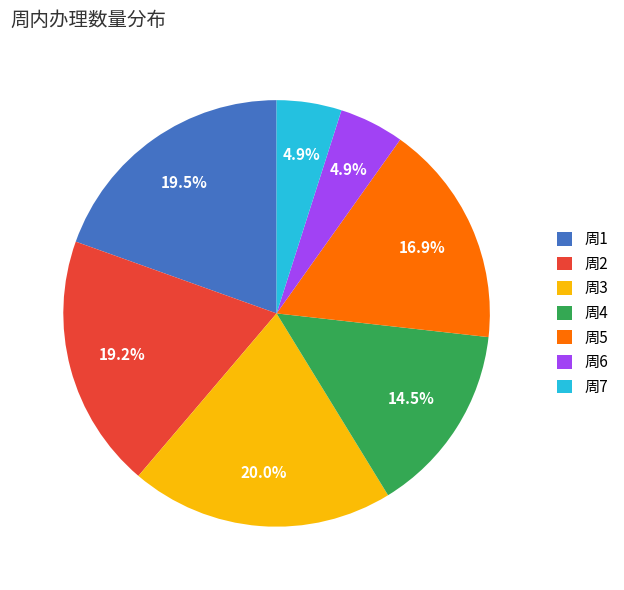

Is there a majority slice in this chart?

No